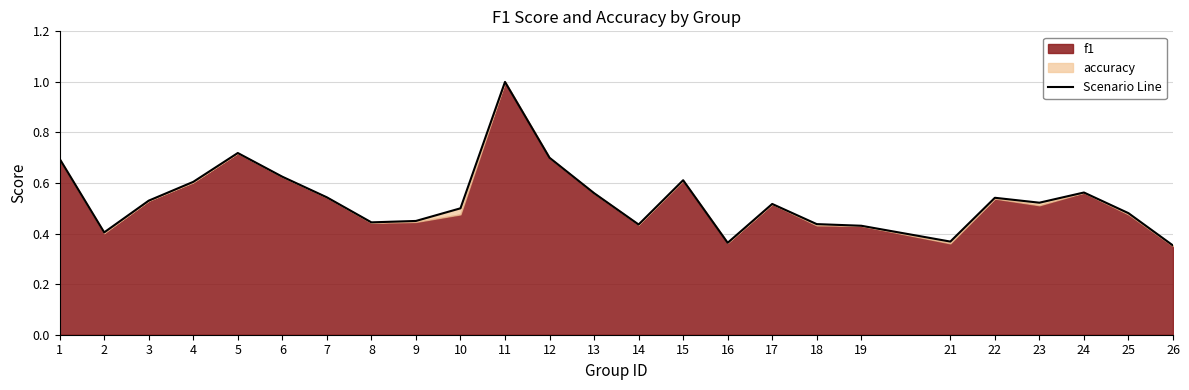

True or false: there are more than 2 points higher than both neighbors.

True